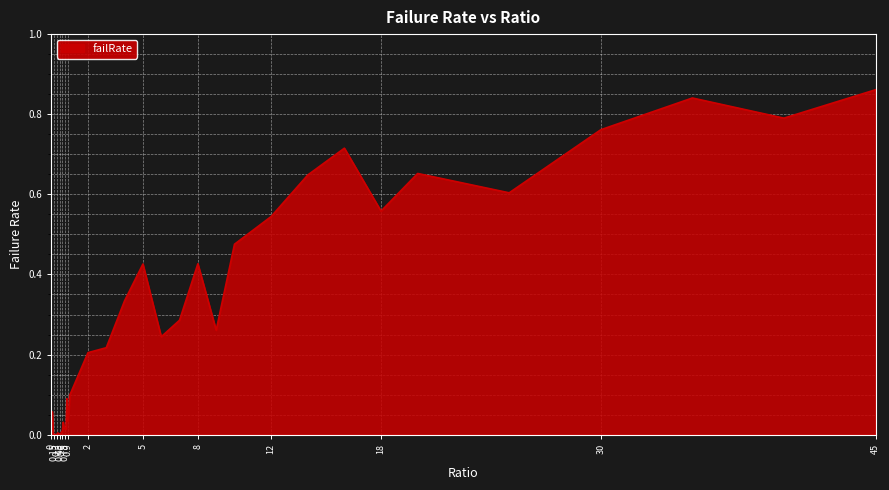

Which category has the highest value across all series?

45